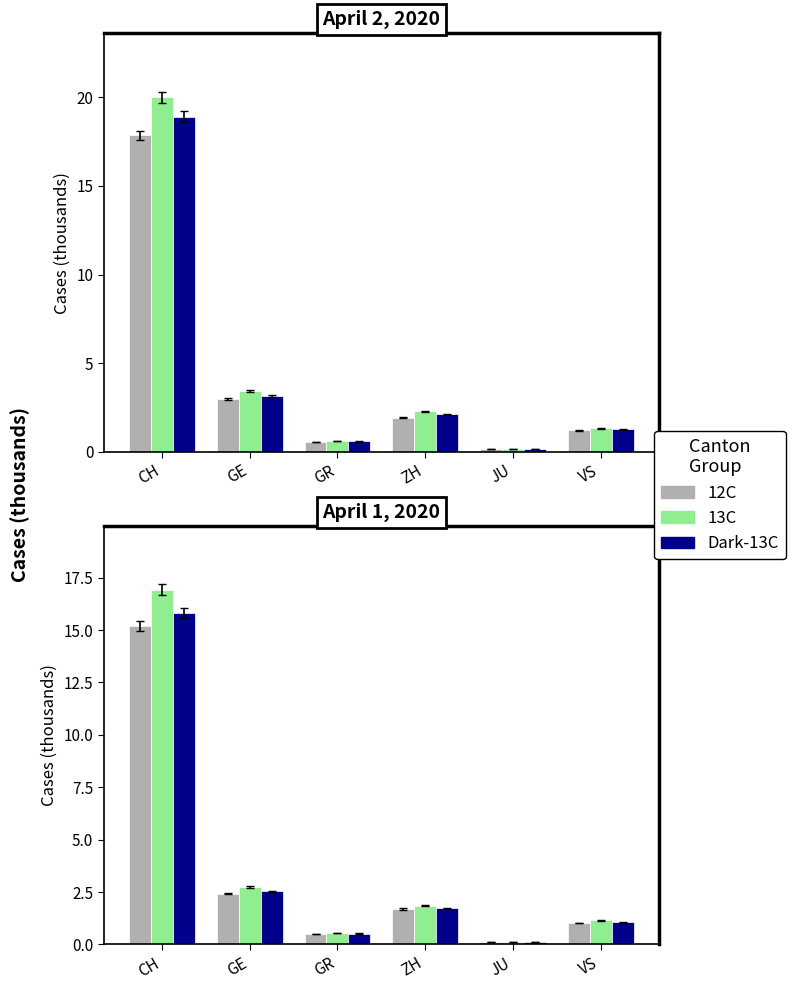

Which series has the largest total across all categories?

13C